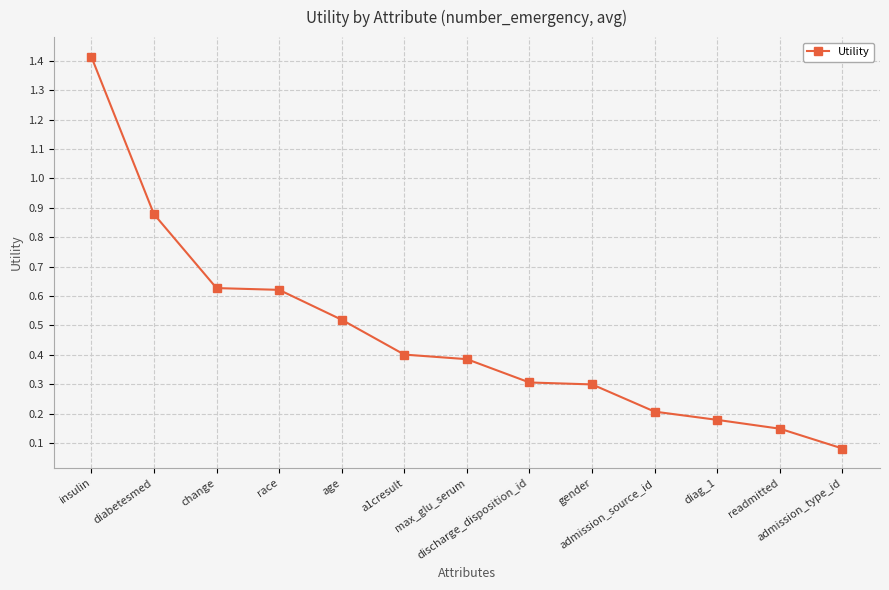

What is the difference between the maximum and minimum values?

1.3